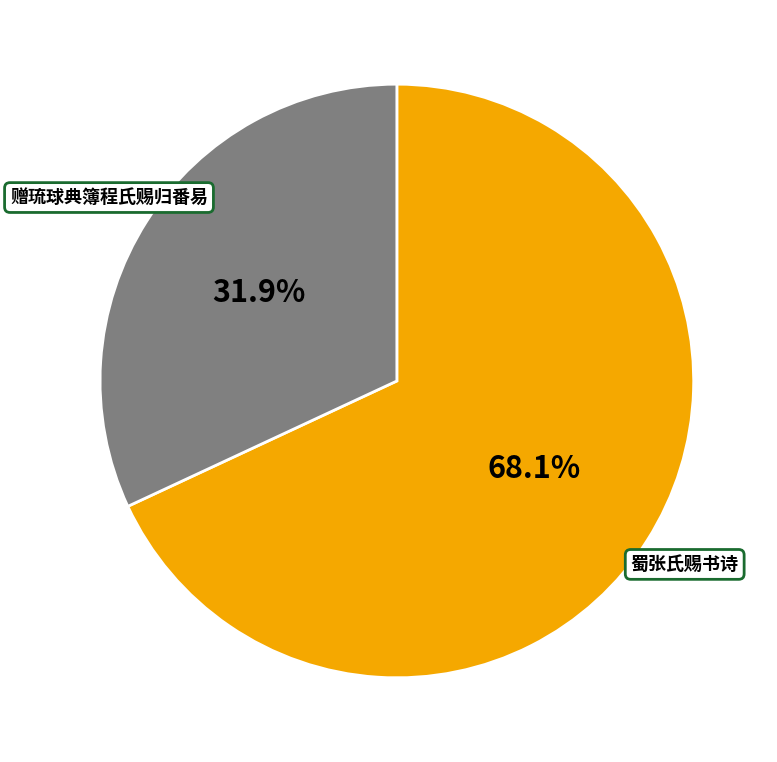

To the nearest percent, what percentage of the pie is 赠琉球典簿程氏赐归番易?

32%